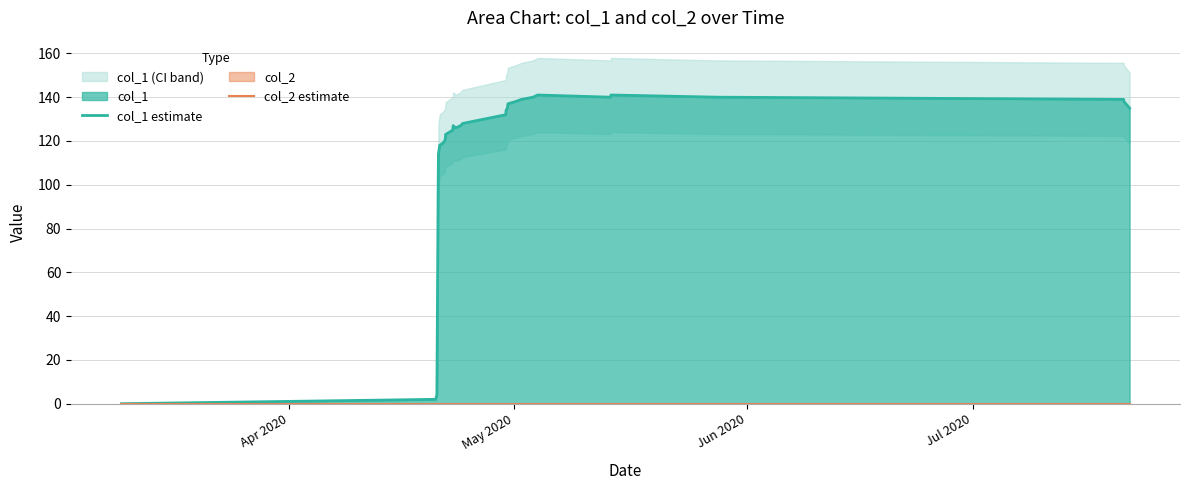

How many lines are shown in the chart?

2